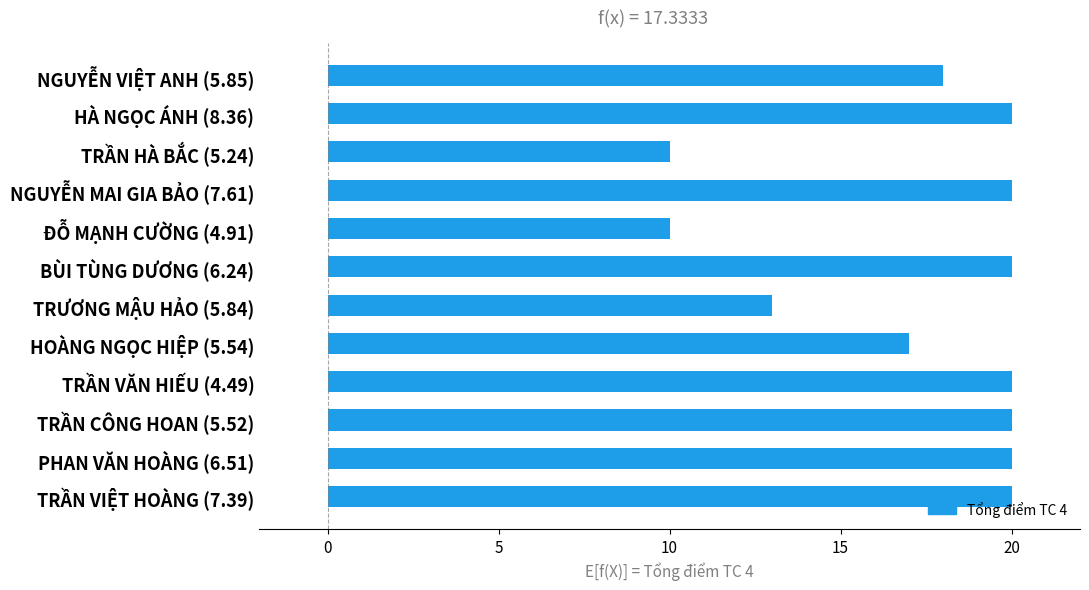

What is the difference between the values at PHAN VĂN HOÀNG (6.51) and TRƯƠNG MẬU HẢO (5.84)?

7